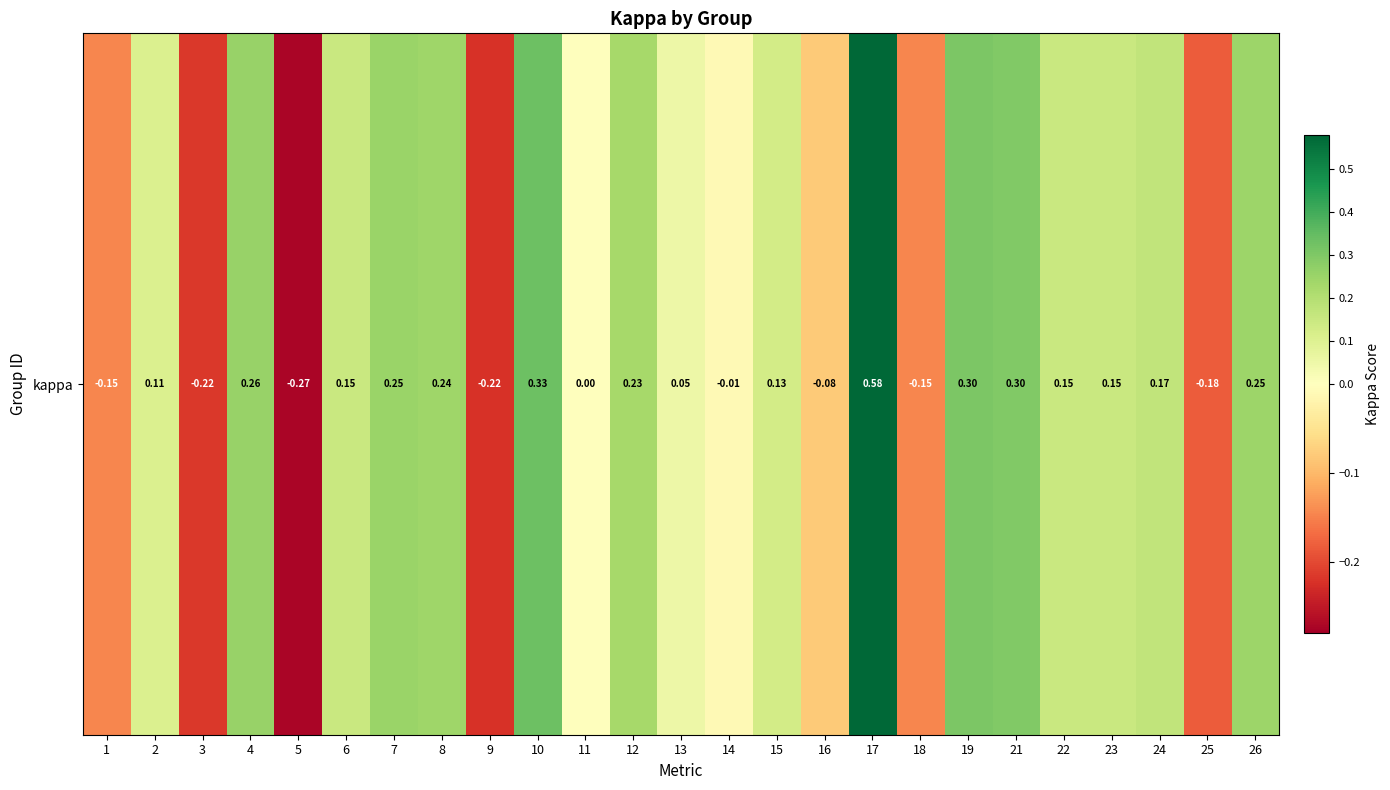

Reading left to right, what are all the values shown in this chart?

1=-0.1	2=0.1	3=-0.2	4=0.3	5=-0.3	6=0.2	7=0.2	8=0.2	9=-0.2	10=0.3	11=0.0	12=0.2	13=0.1	14=-0.0	15=0.1	16=-0.1	17=0.6	18=-0.1	19=0.3	21=0.3	22=0.2	23=0.2	24=0.2	25=-0.2	26=0.2